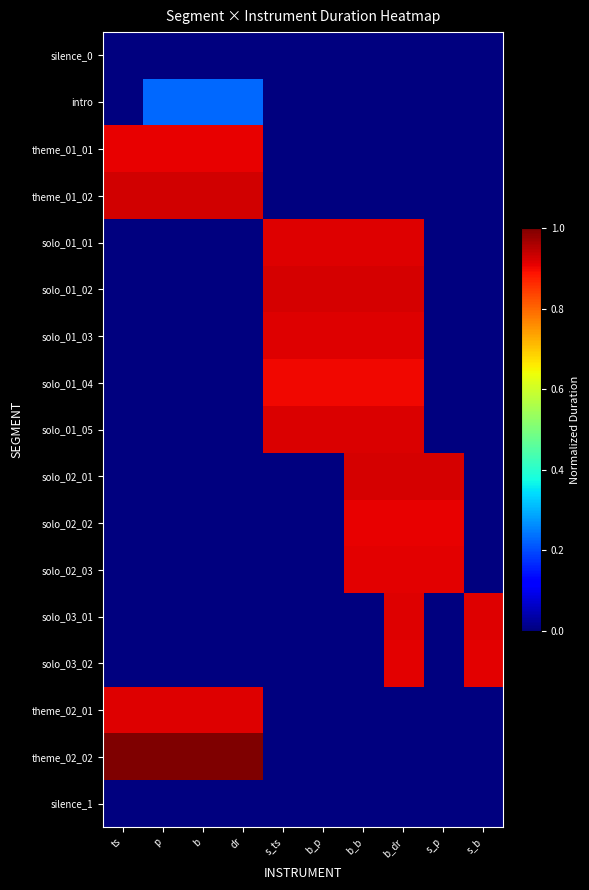

At how many categories does at least one series exceed 0?

10